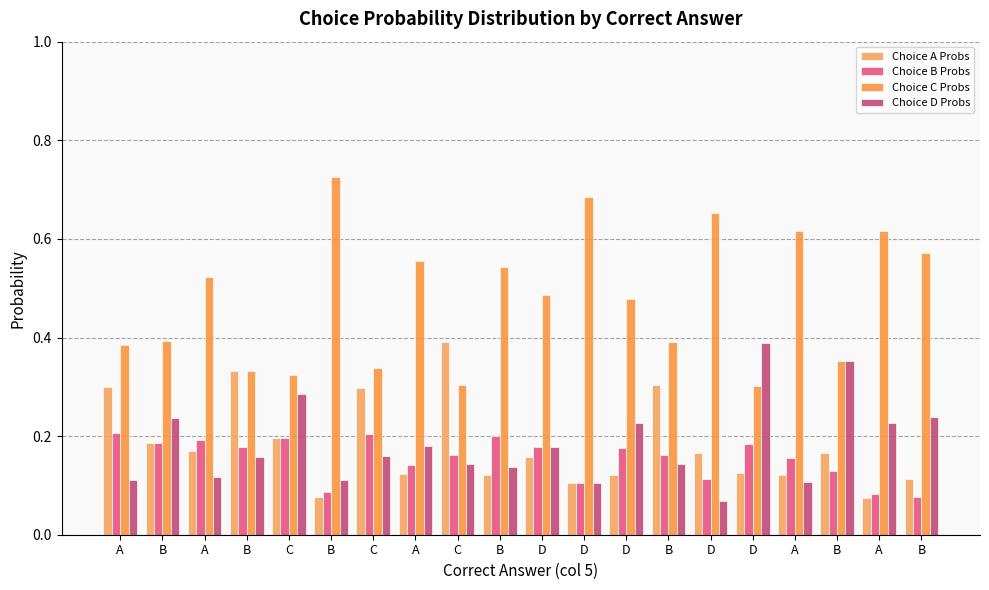

At which category does the chart reach its minimum across all series?

D